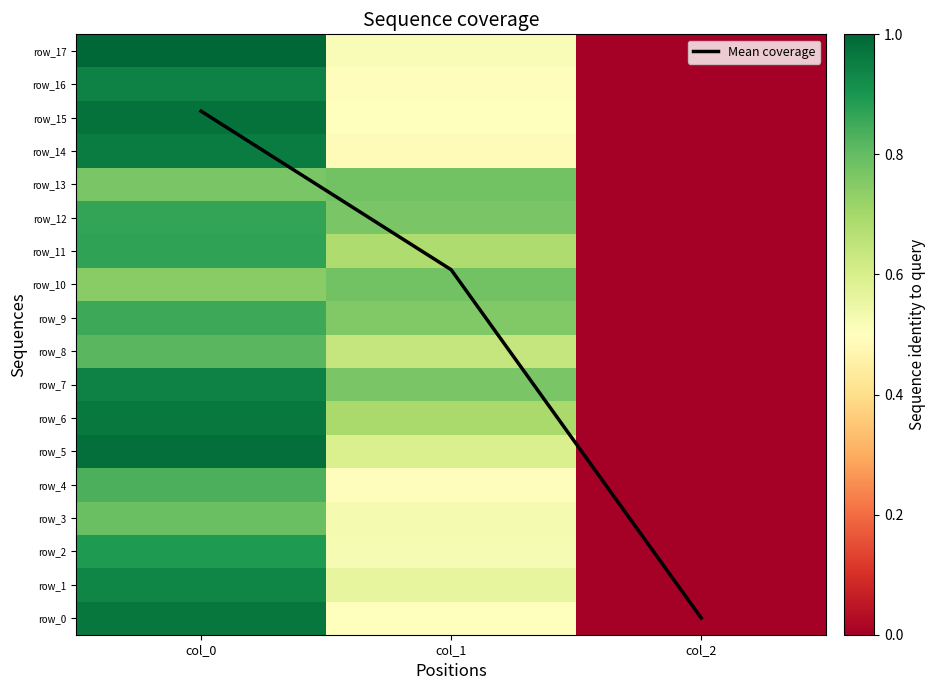

List the series in order of their peak value, highest first.

Mean coverage, row_17, row_5, row_15, row_0, row_6, row_14, row_7, row_16, row_1, row_2, row_11, row_12, row_9, row_4, row_8, row_3, row_10, row_13